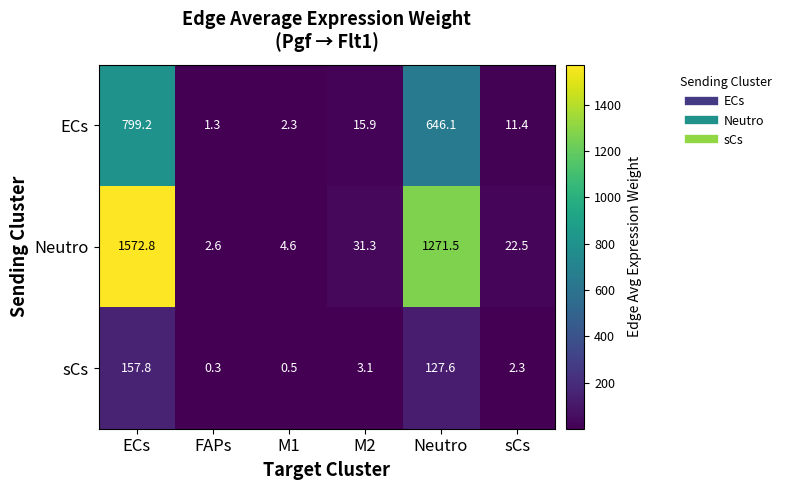

How many values in the Neutro series exceed 31?

3